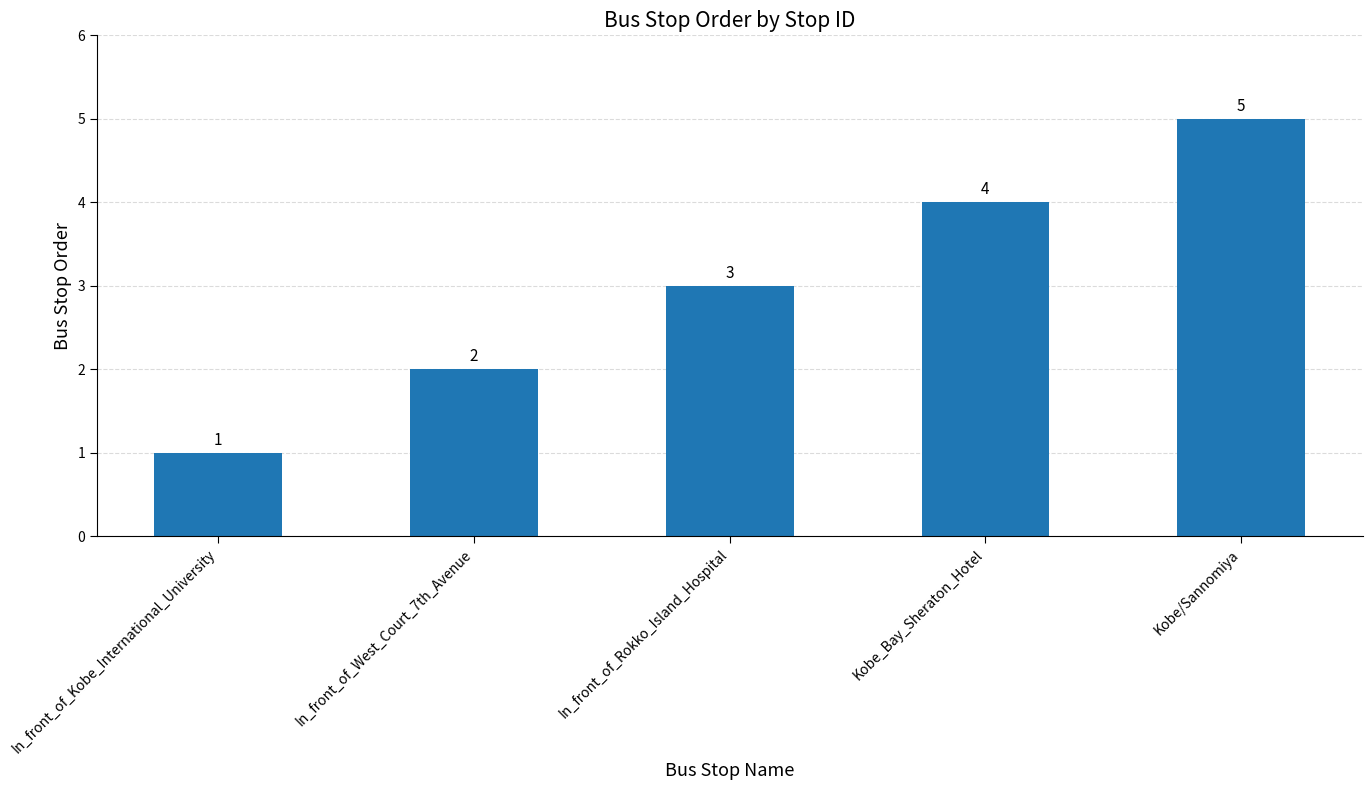

At which category does the chart reach its minimum across all series?

In_front_of_Kobe_International_University